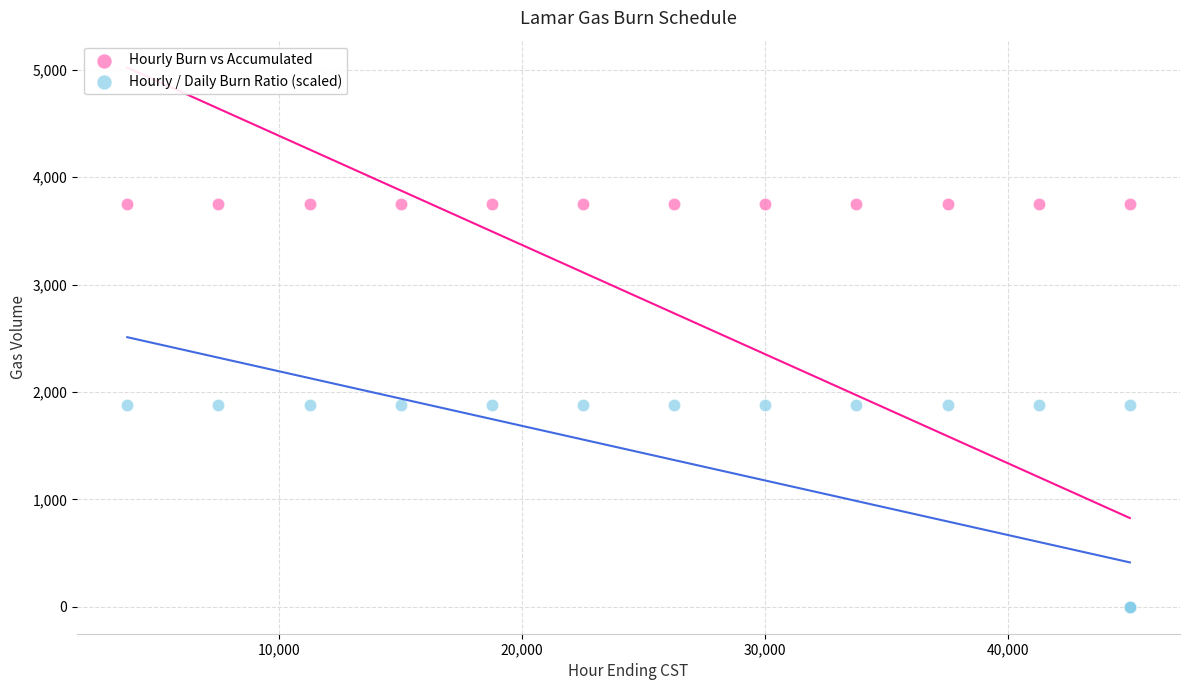

What are all the series names shown in the legend?

Hourly Burn vs Accumulated, Hourly / Daily Burn Ratio (scaled)